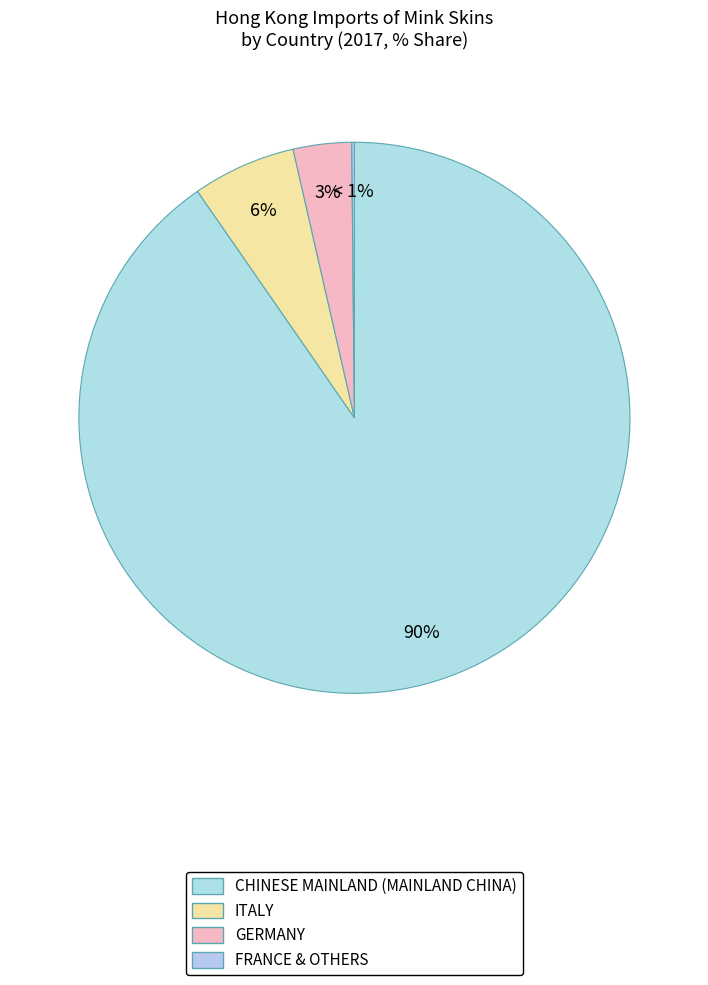

The DENMARK slice represents 9% of the pie. True or false?

False